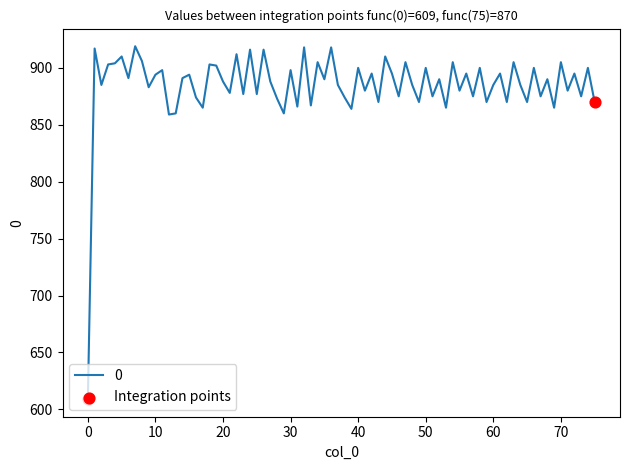

What is the greatest value displayed?

919